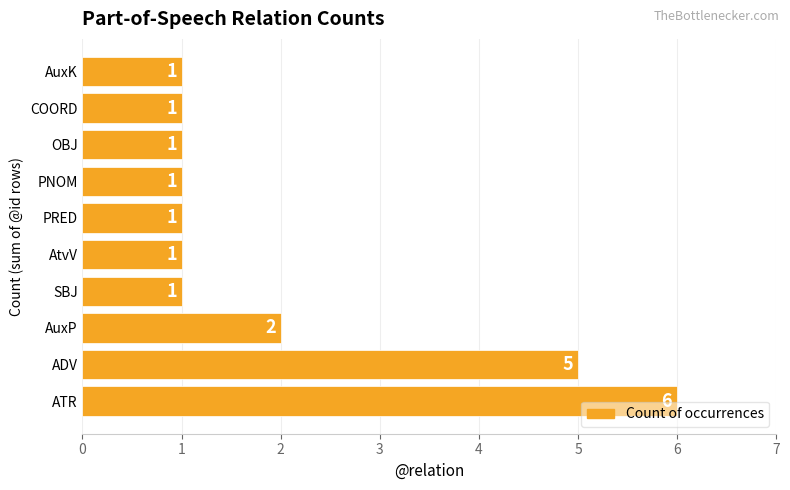

Is it true that the value at PRED is 0?

False